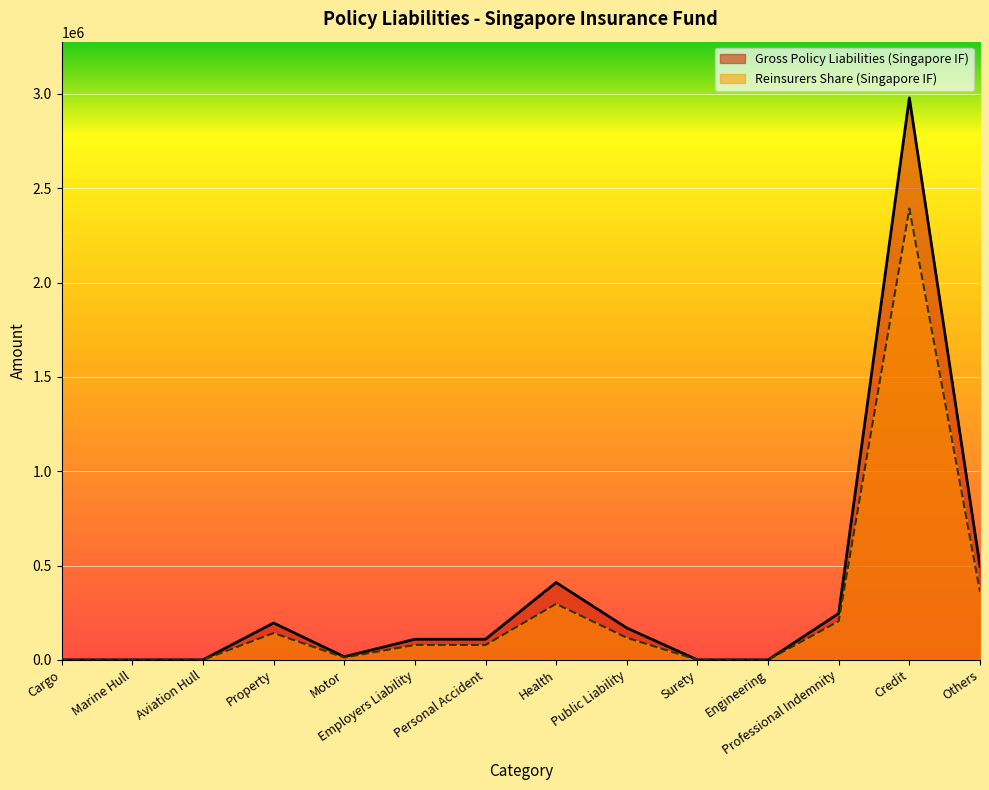

At which category does Gross Policy Liabilities (Singapore IF) reach its first local peak?

Property